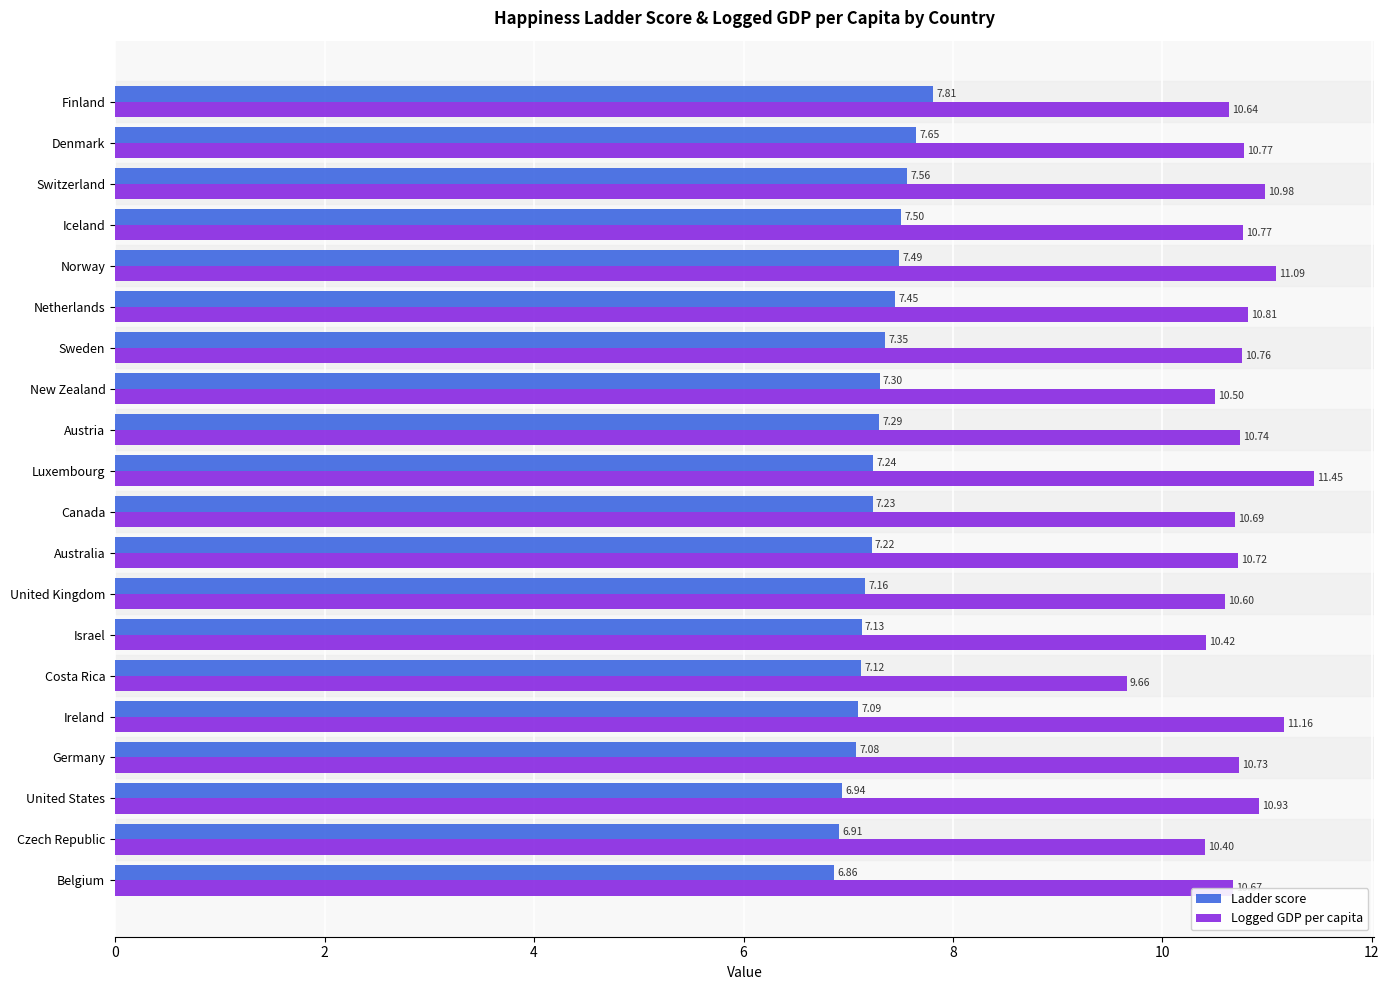

Where is Logged GDP per capita nearest to the value 10?

Costa Rica